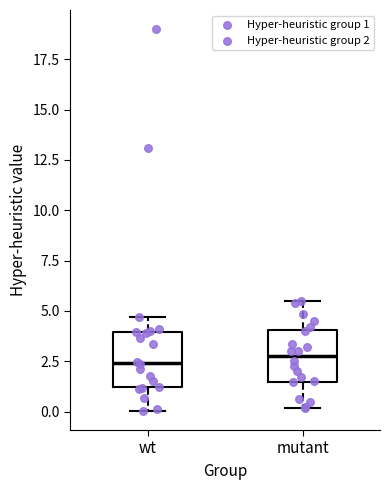

Where is the upper edge of the box for mutant on the y-axis? The values are not printed on the chart, so give them approximately, as read against the axis.

4.0